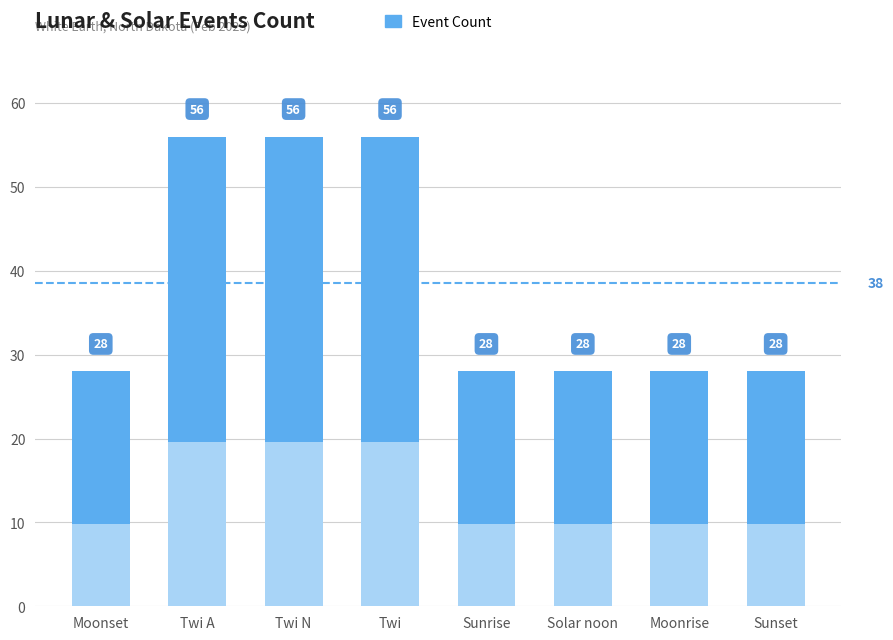

What is the difference between the maximum and minimum values?

28